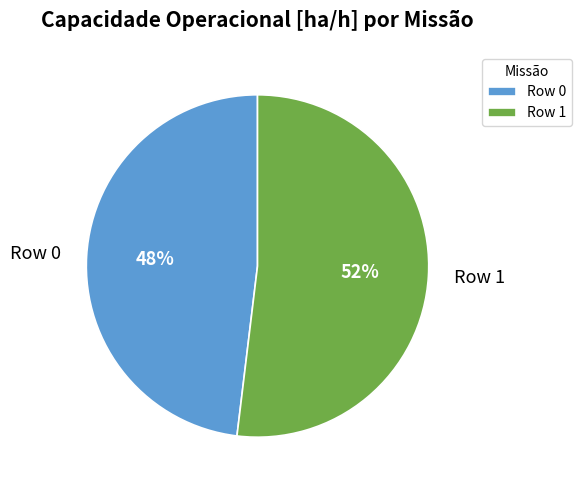

To the nearest percent, what is the combined percentage of Row 0 and Row 1?

100%